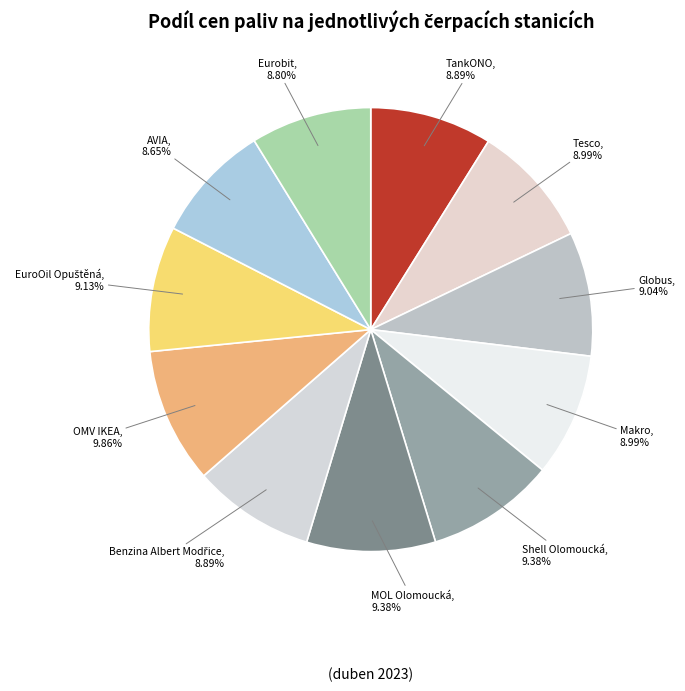

Which category has the biggest portion of the pie?

OMV IKEA